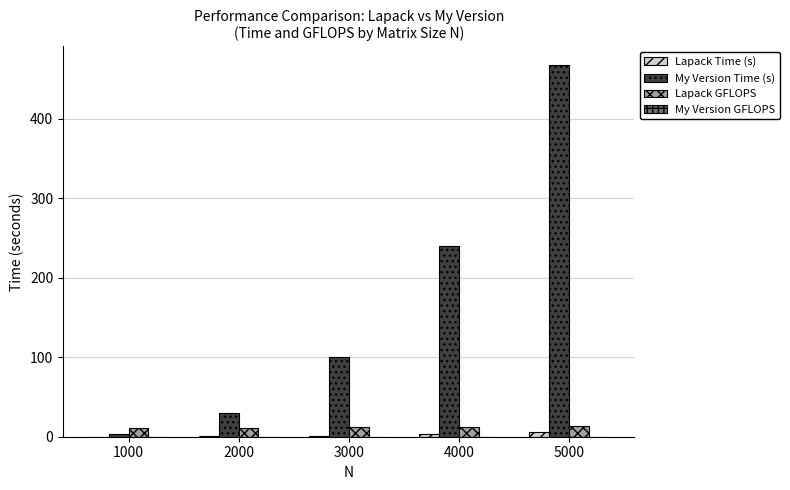

At which category does the chart reach its peak across all series?

5000